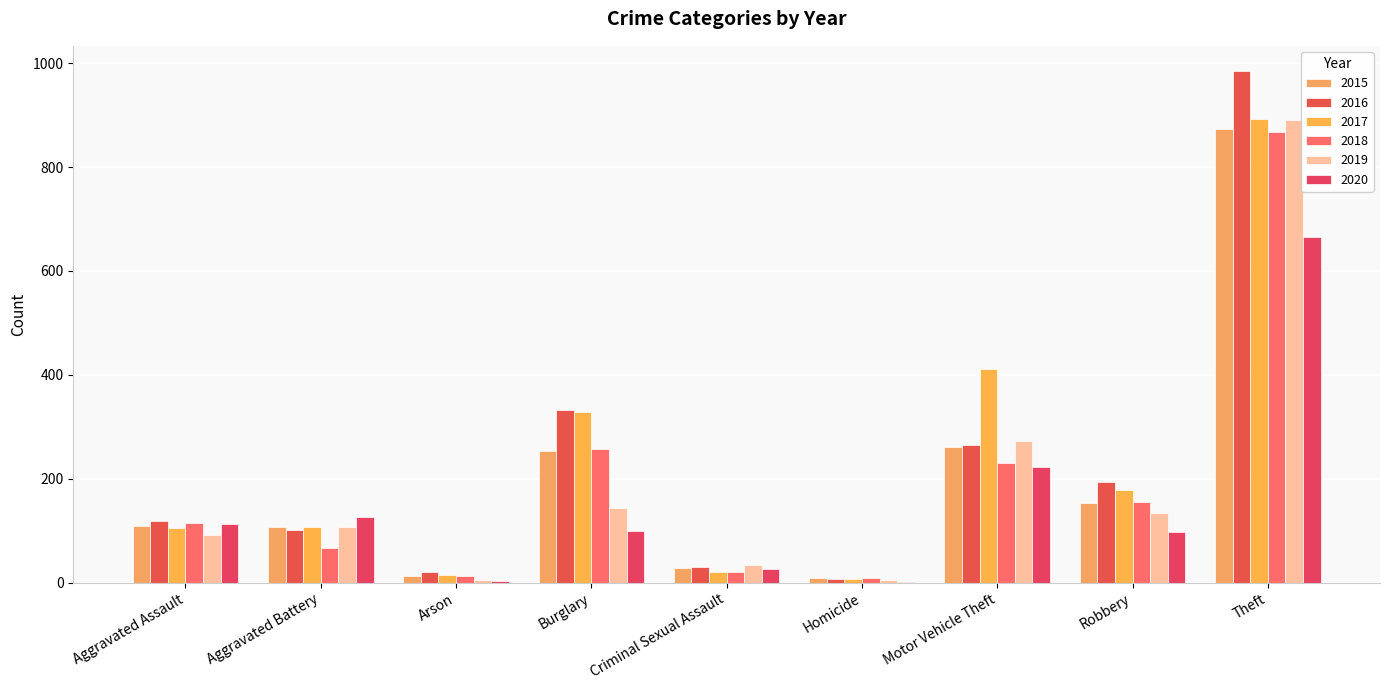

Which series has the largest total across all categories?

2017